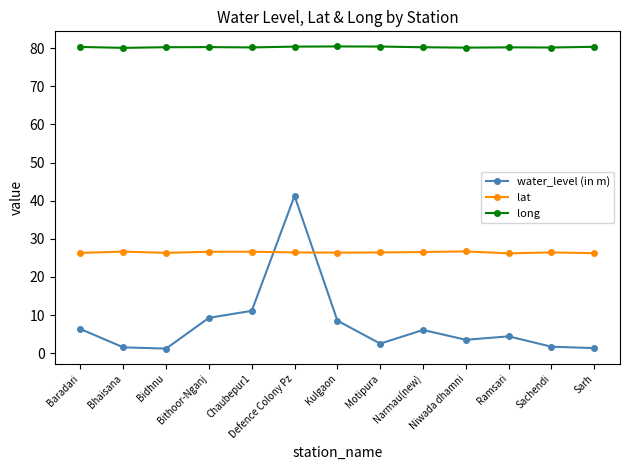

True or false: lat and long intersect in this chart.

False